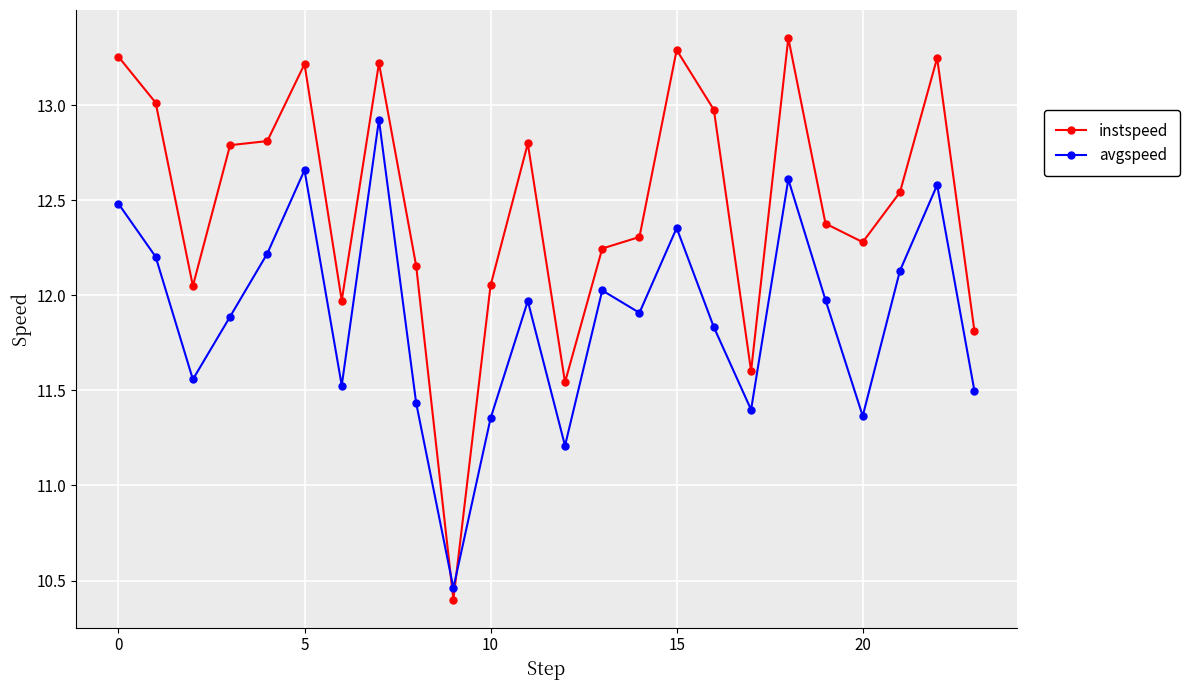

What is the minimum value shown in the chart?

10.4